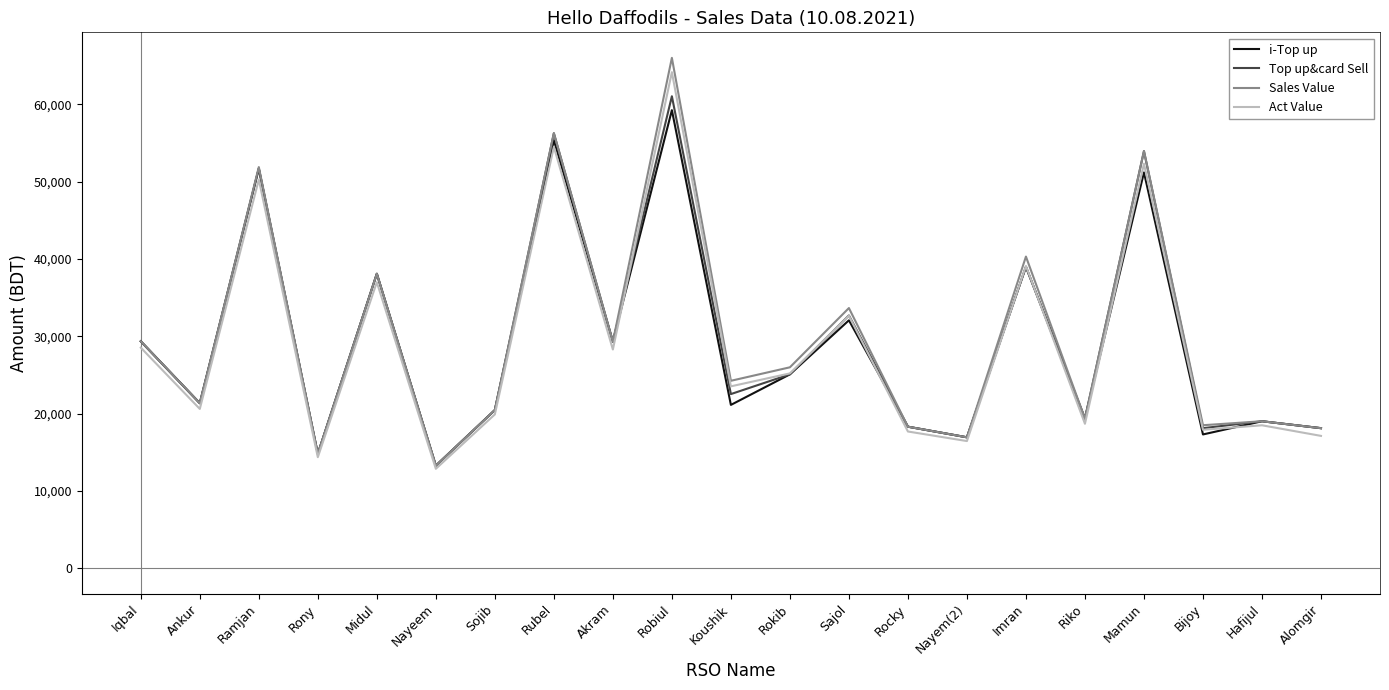

Which series has the widest spread of values?

Sales Value